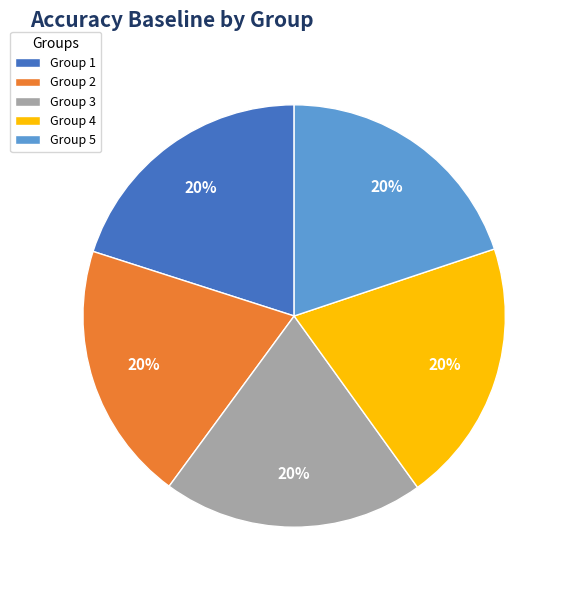

Is there a majority slice in this chart?

No